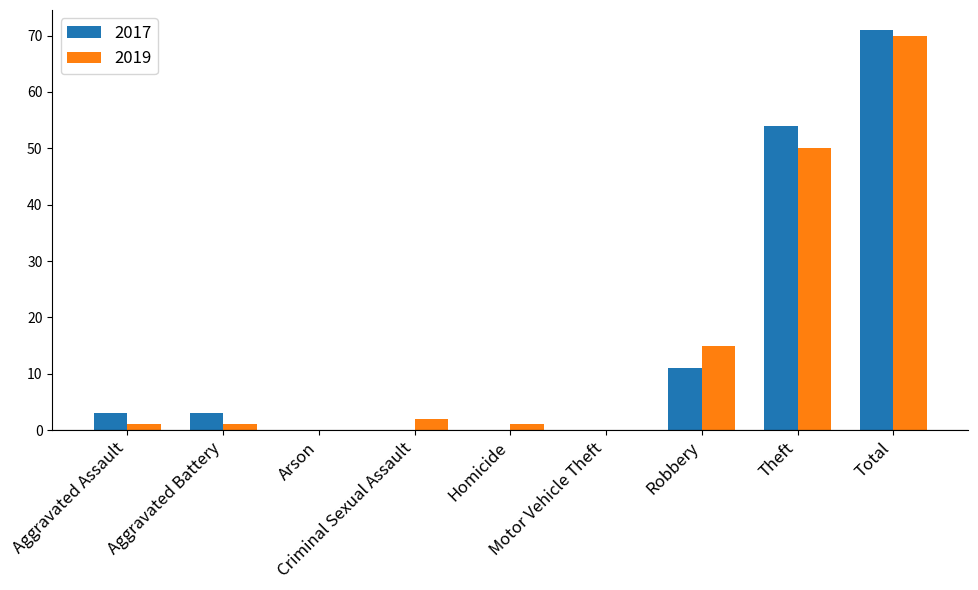

Where is 2017 nearest to the value 35?

Theft